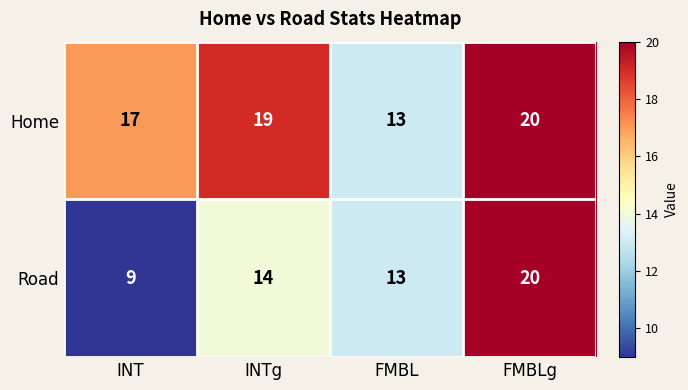

What is the total value across all series at FMBL?

26